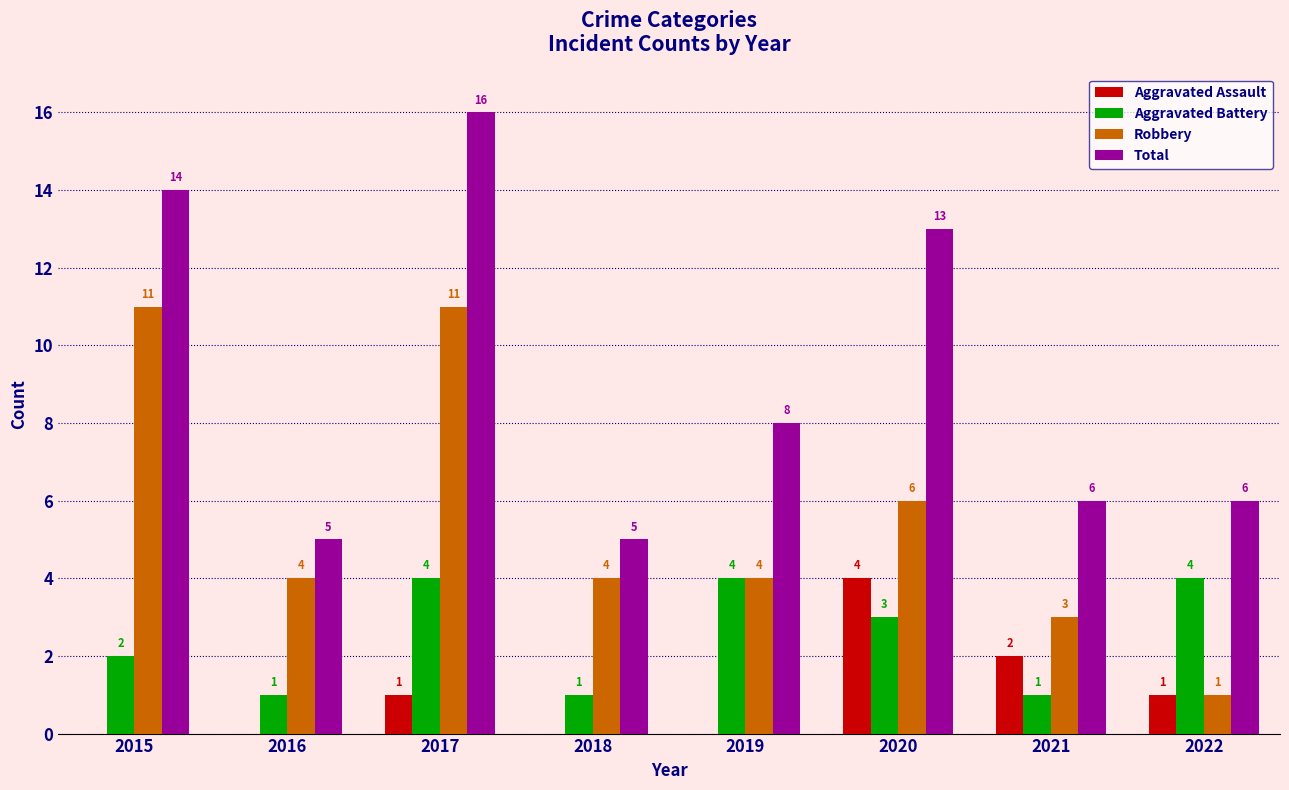

Reading left to right, what are all the values shown in this chart?

Aggravated Assault: 2015=0	2016=0	2017=1	2018=0	2019=0	2020=4	2021=2	2022=1
Aggravated Battery: 2015=2	2016=1	2017=4	2018=1	2019=4	2020=3	2021=1	2022=4
Robbery: 2015=11	2016=4	2017=11	2018=4	2019=4	2020=6	2021=3	2022=1
Total: 2015=14	2016=5	2017=16	2018=5	2019=8	2020=13	2021=6	2022=6